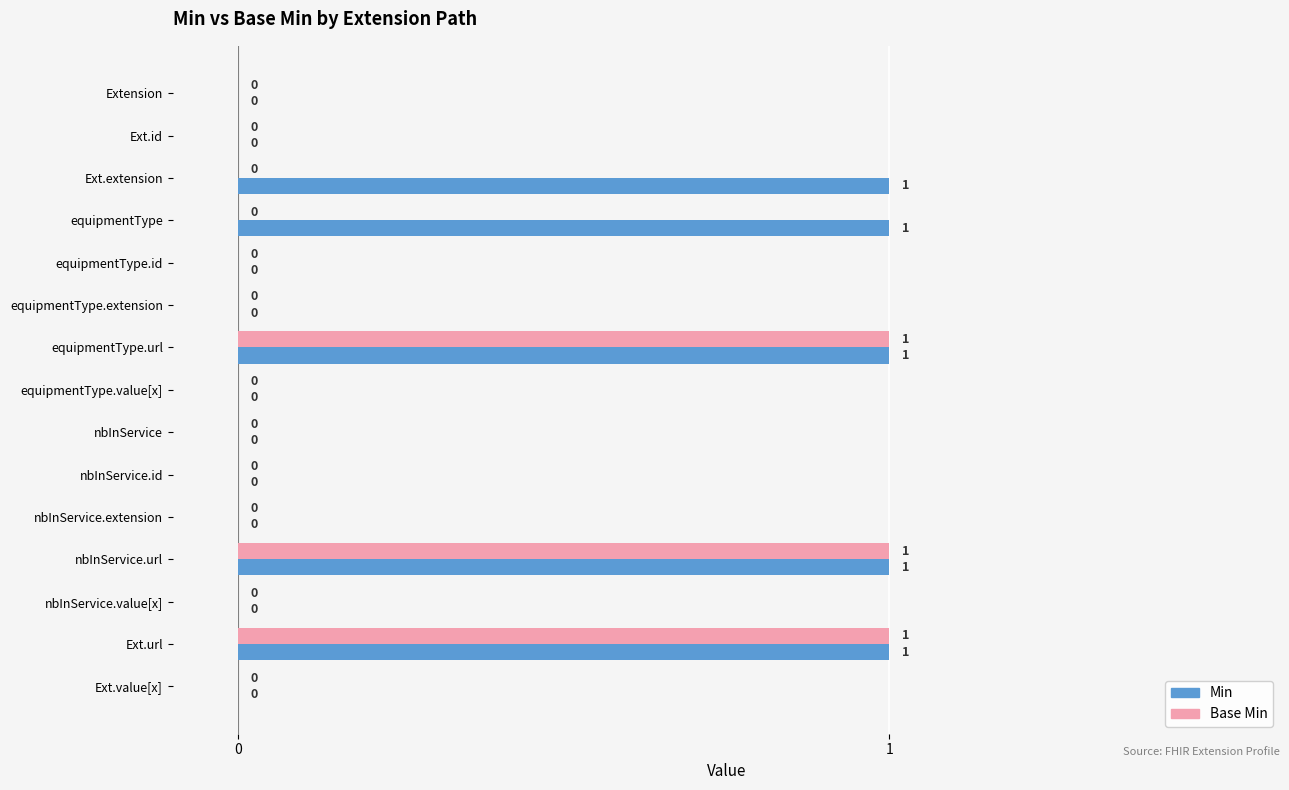

Which series changed the most between Ext.extension and nbInService.url?

Base Min